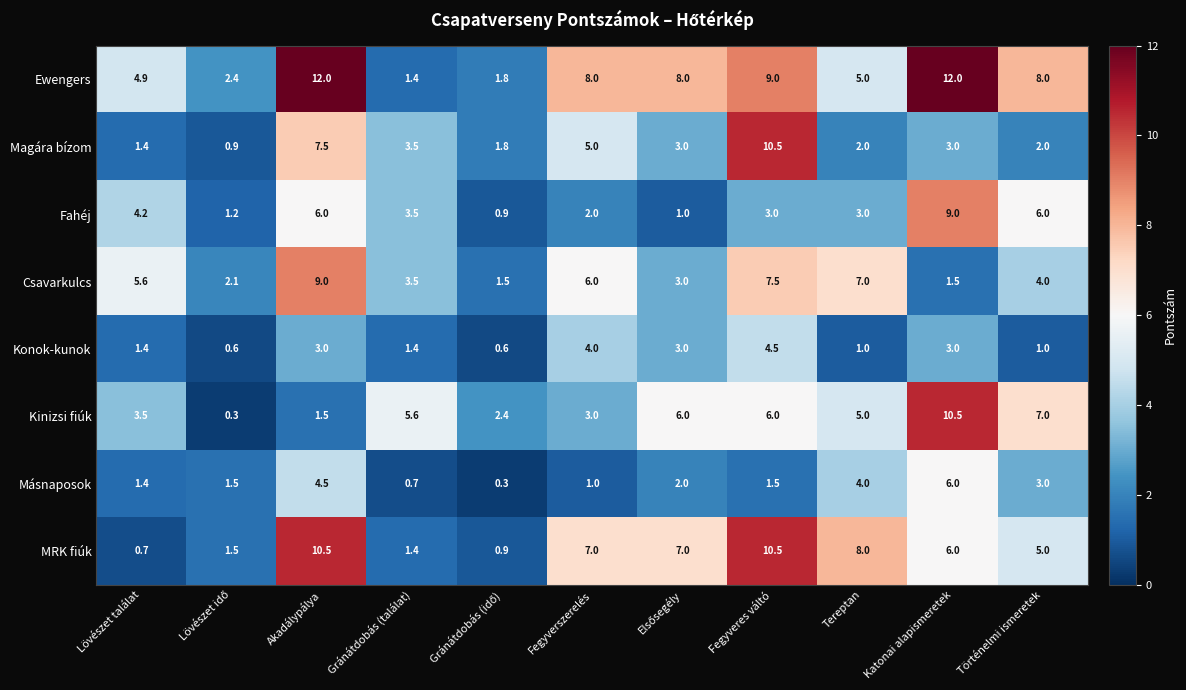

What is the highest value of the Fahéj series?

9.0